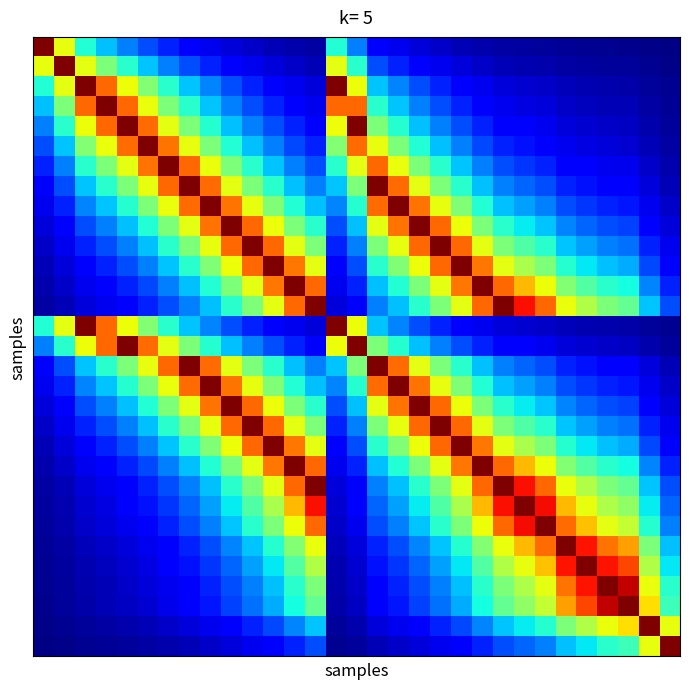

At how many categories does at least one series exceed 0?

31